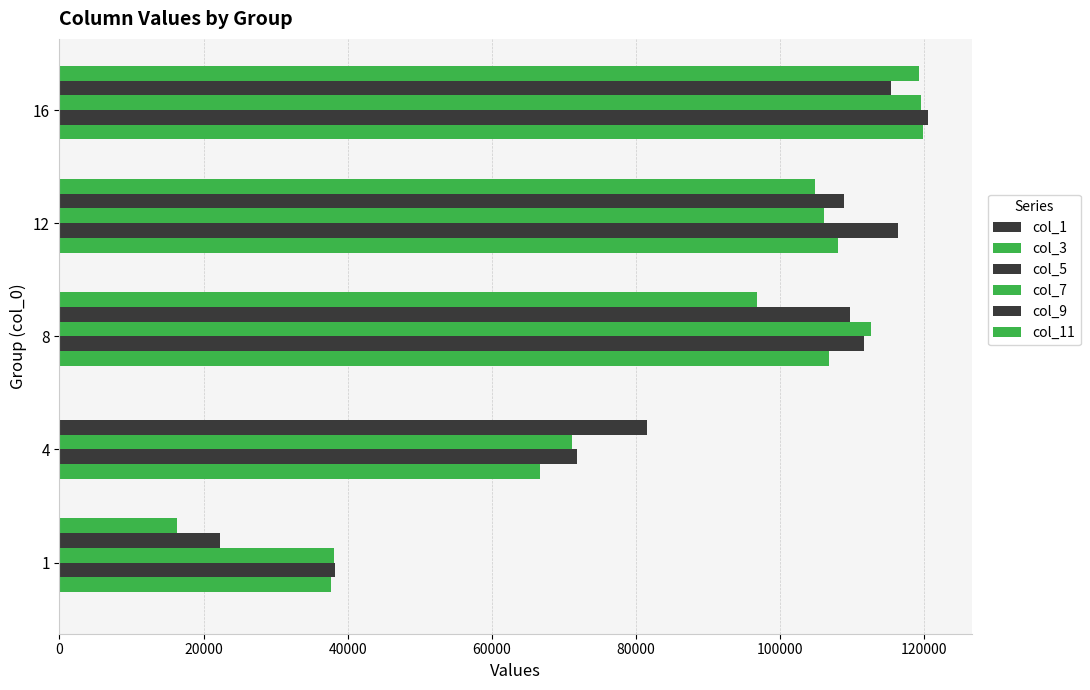

Count the number of data series in this chart.

6